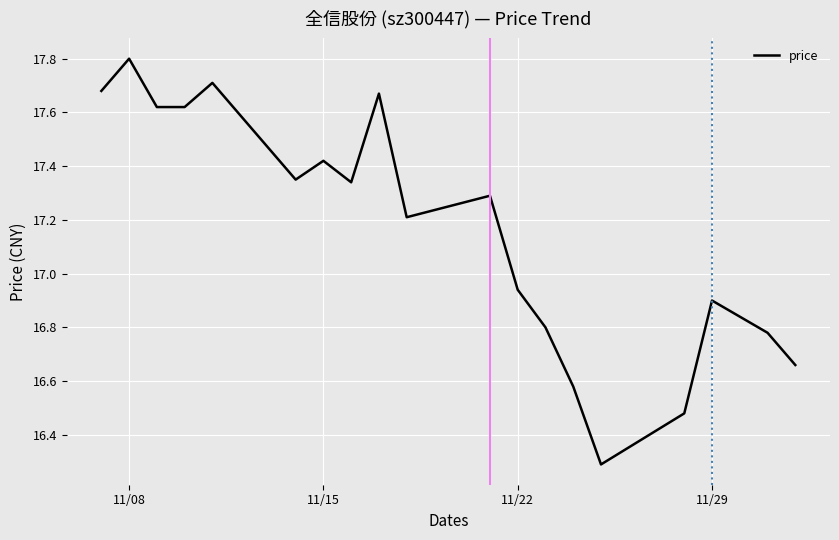

What is the greatest value displayed?

17.8